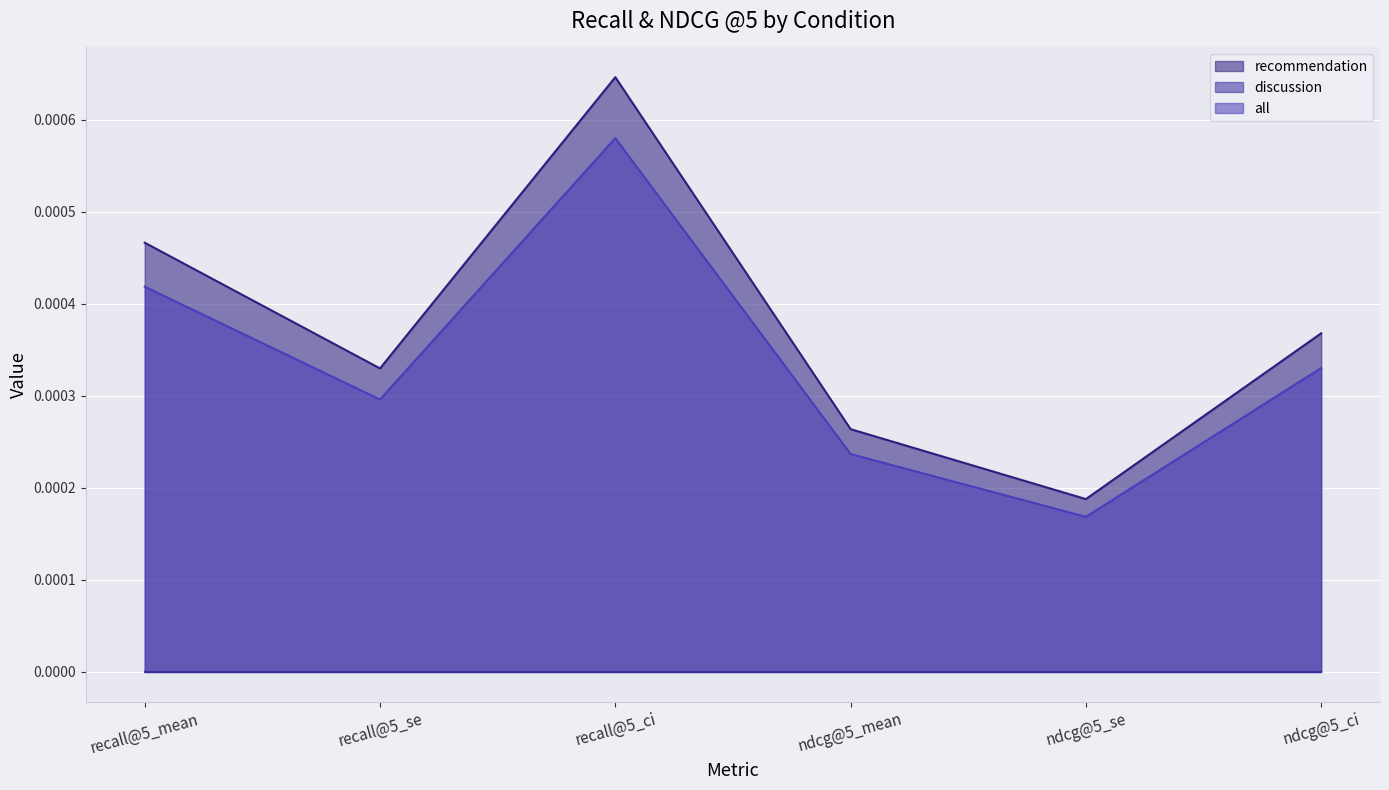

Is it true that all equals 0.0 at ndcg@5_mean?

True